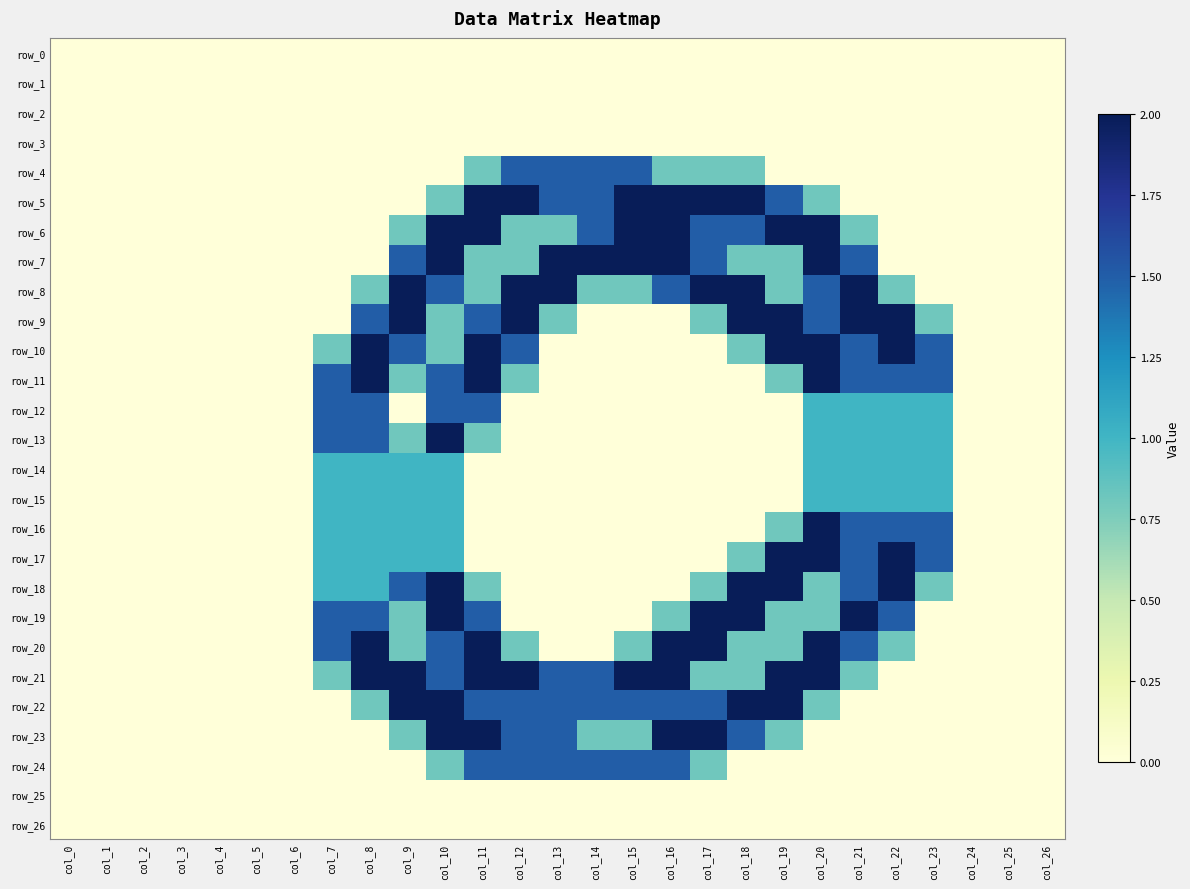

At how many categories does at least one series exceed 0?

17